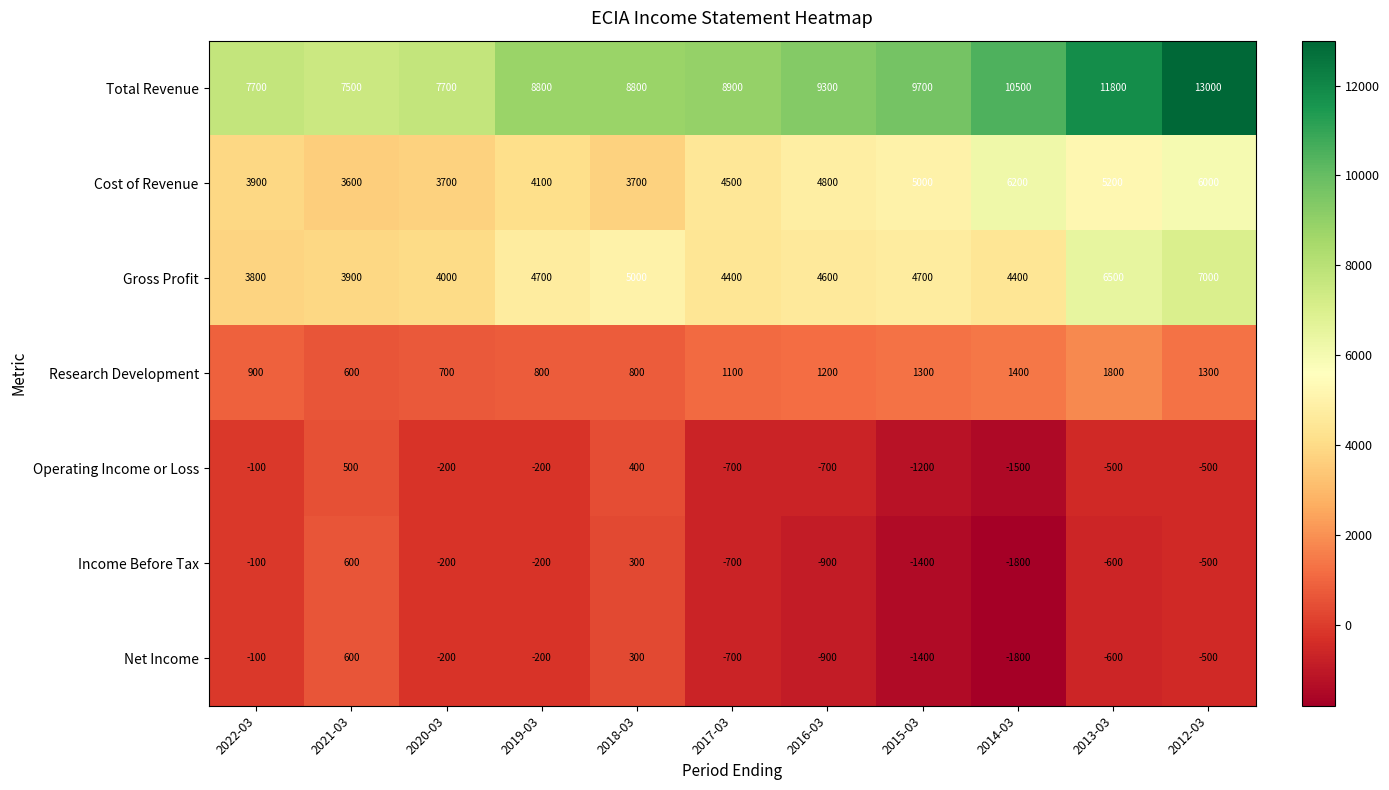

Which series has the largest total across all categories?

Total Revenue